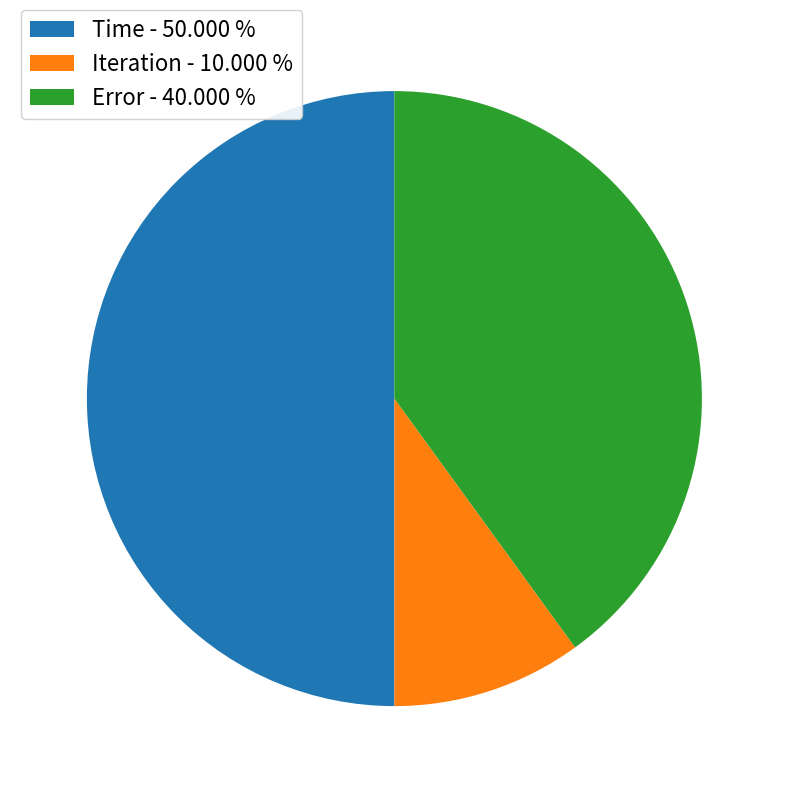

Is it true that Time is 50% of the pie?

True